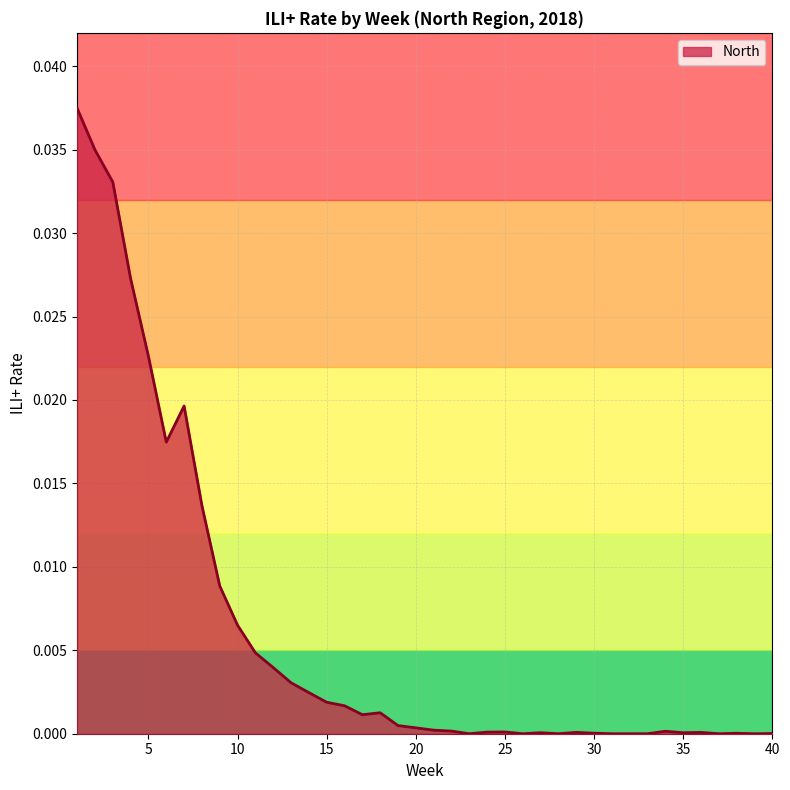

The value at 3 is 0.0. True or false?

True